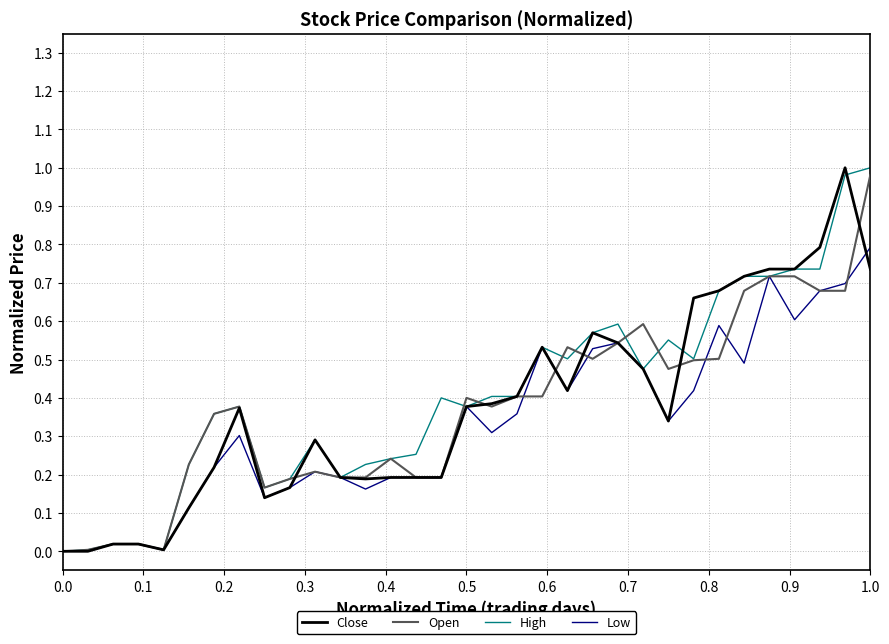

How many lines are shown in the chart?

4